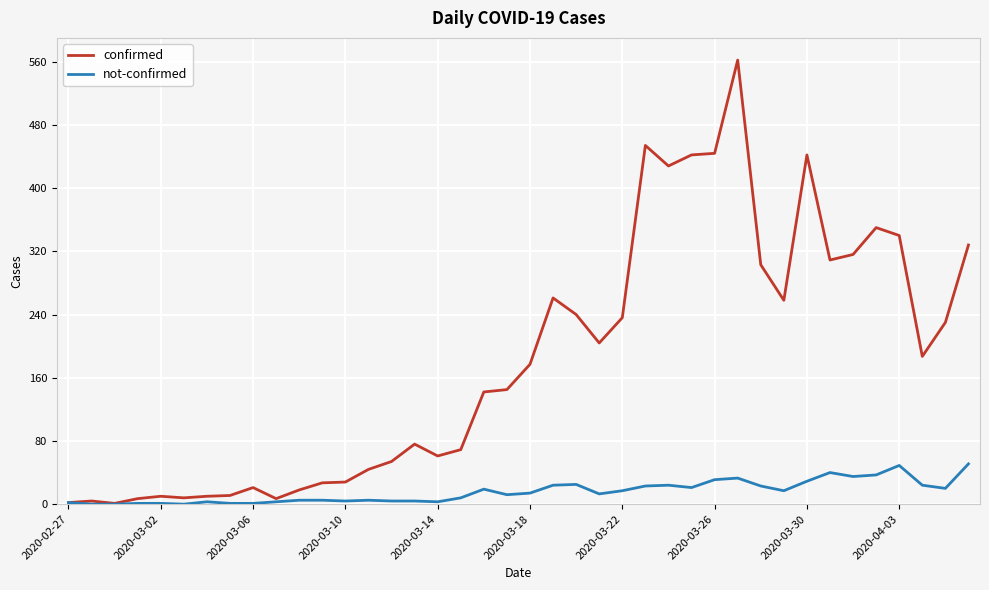

In confirmed, how many points are higher than both neighbors (excluding endpoints)?

9